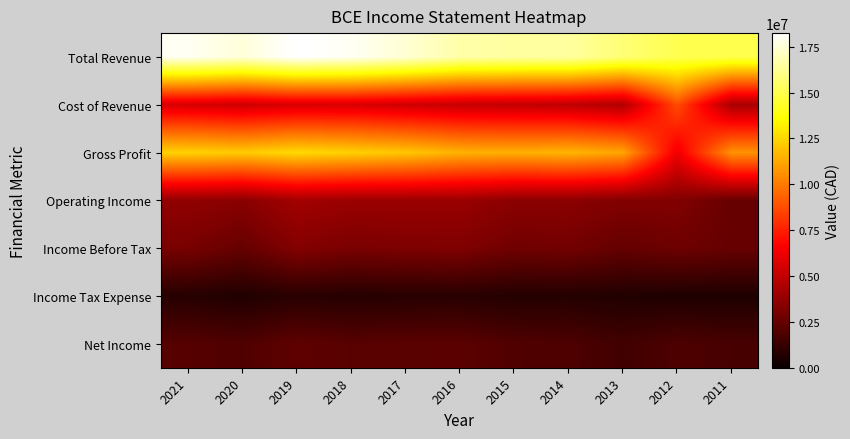

Which has a higher value, 2014 or 2015?

2014